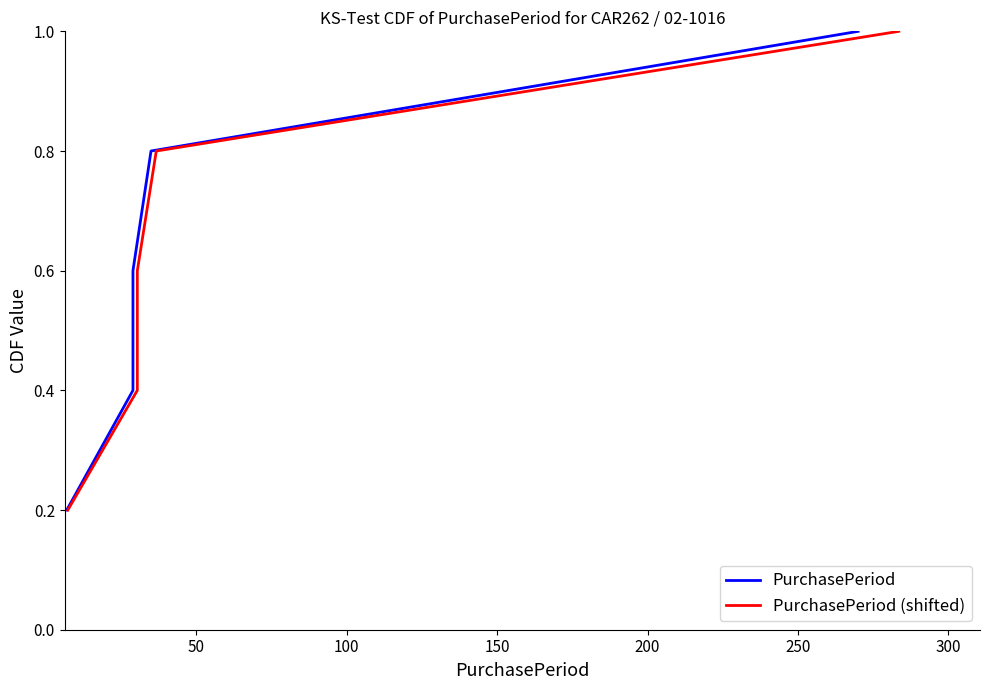

What is the difference between the maximum and minimum values in the PurchasePeriod (shifted) series?

0.8